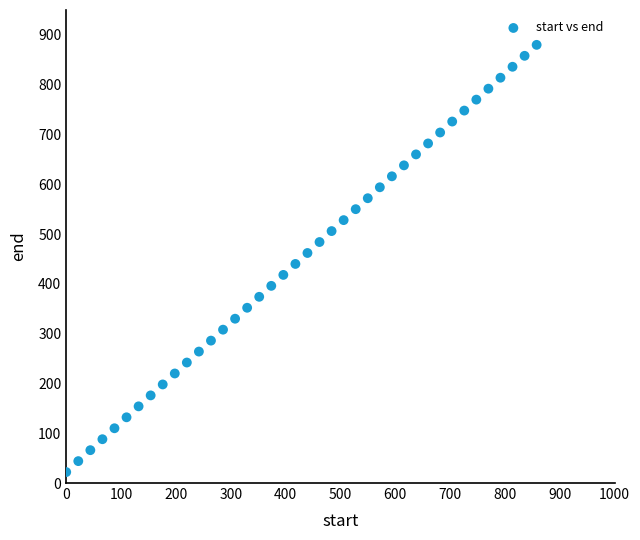

What is the range of Y values (max minus min)?

858